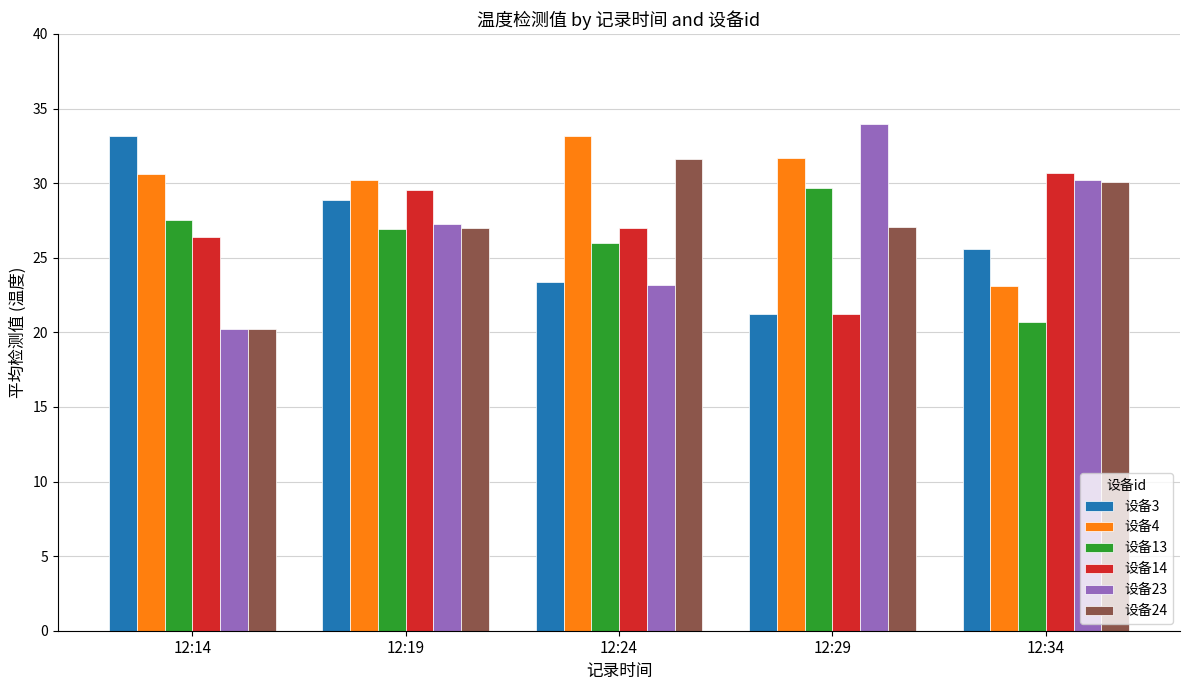

How many values in the 设备3 series exceed 25?

3